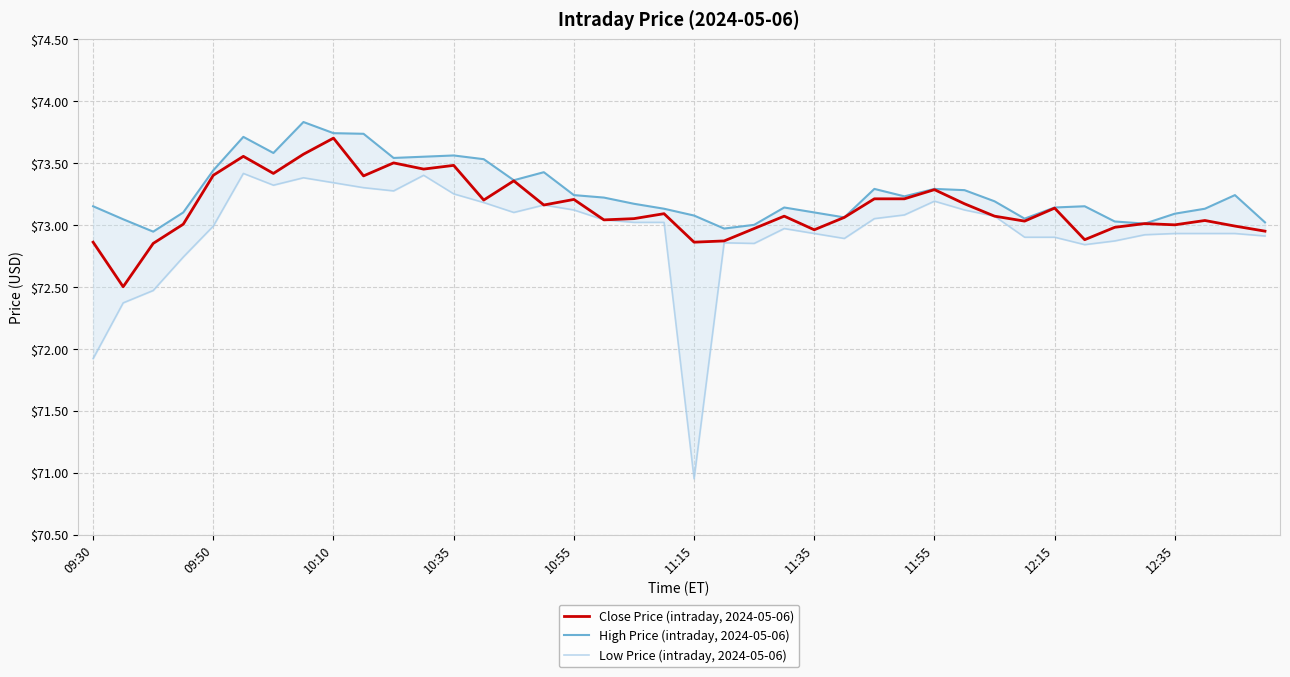

Does the chart have visible grid lines?

Yes